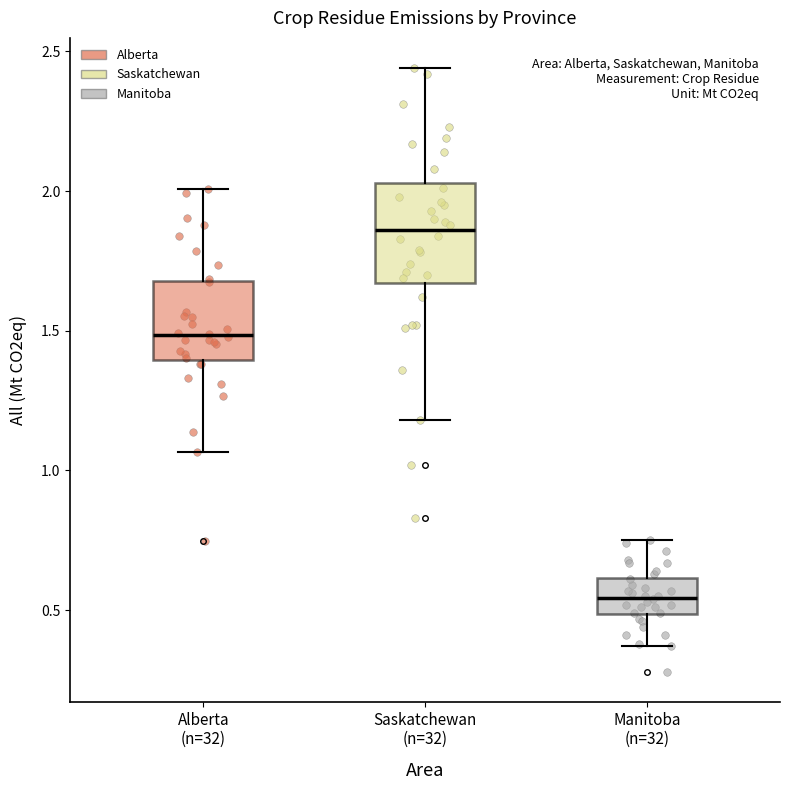

Which box has the highest median line?

Saskatchewan (n=32)